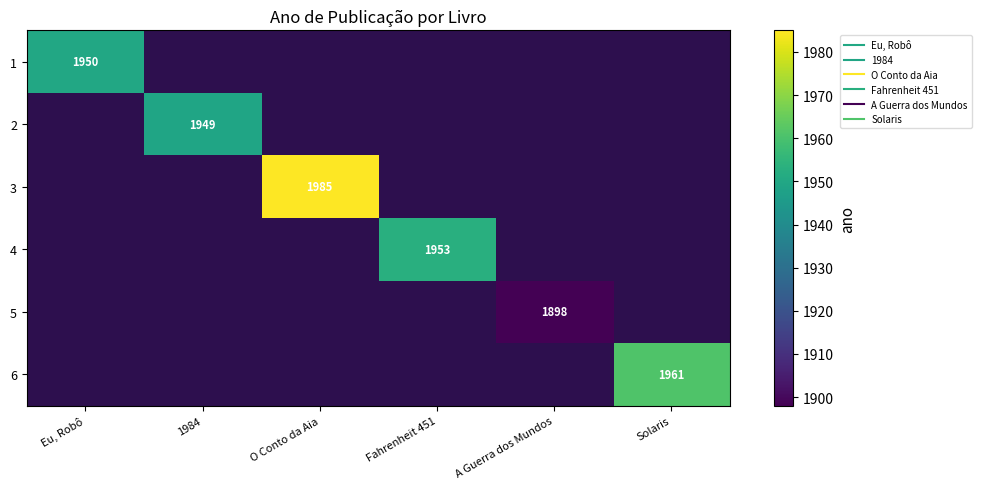

Is the value of 5 at Eu, Robô greater than the value of 3 at A Guerra dos Mundos?

No